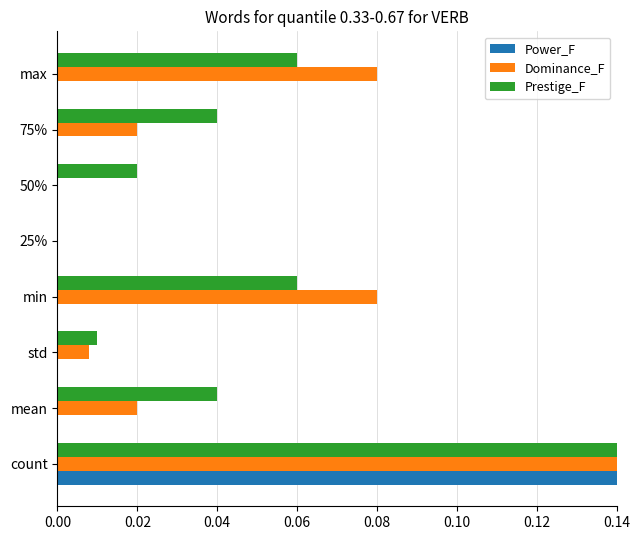

The value of Power_F at 50% is -0.1. True or false?

False